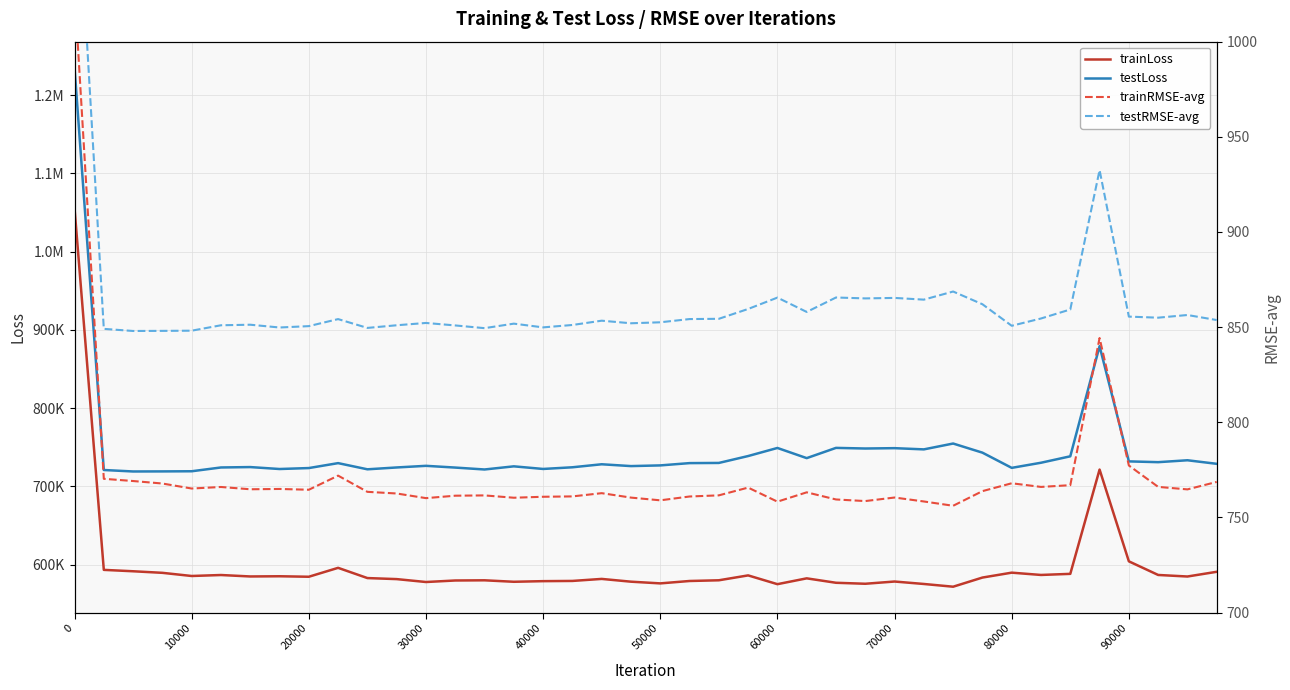

What is the lowest value of the trainRMSE-avg series?

756.2